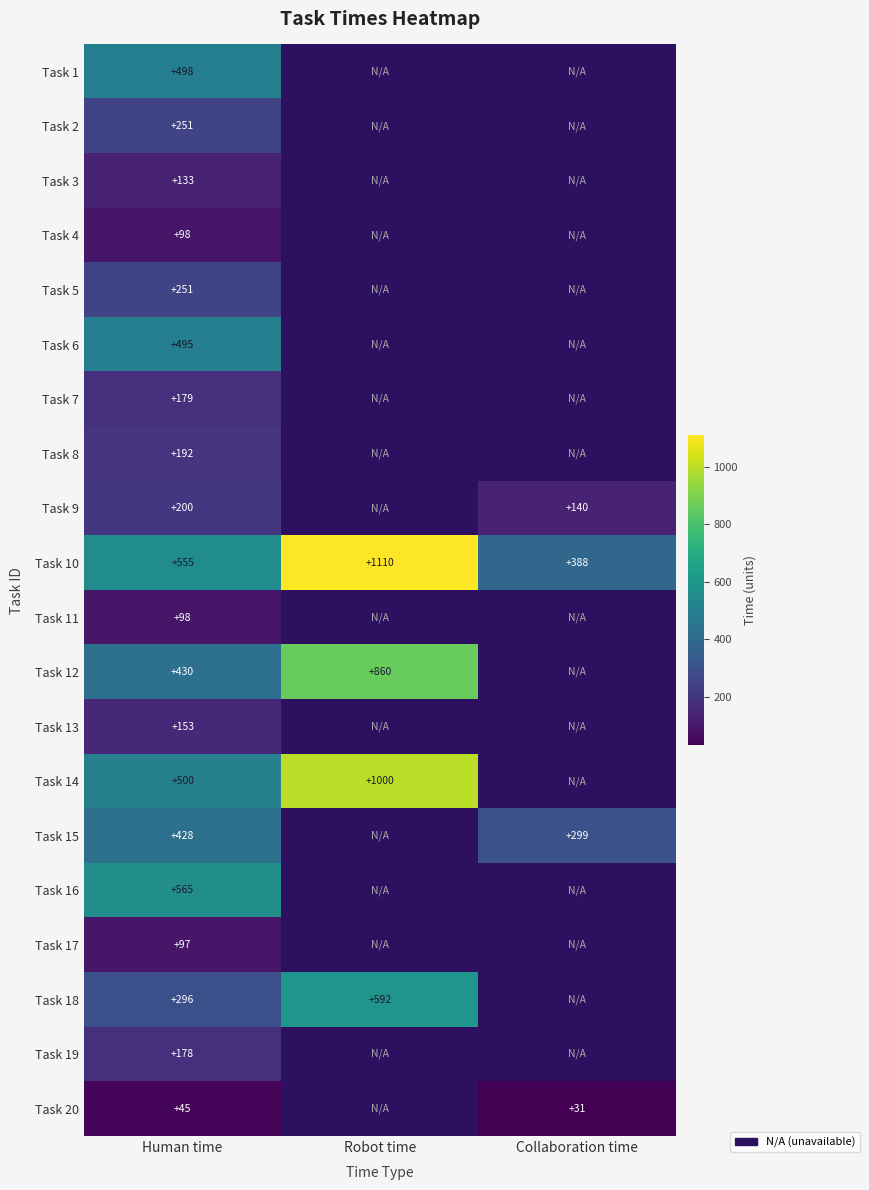

Is it true that Task 1 equals 122 at Human time?

False